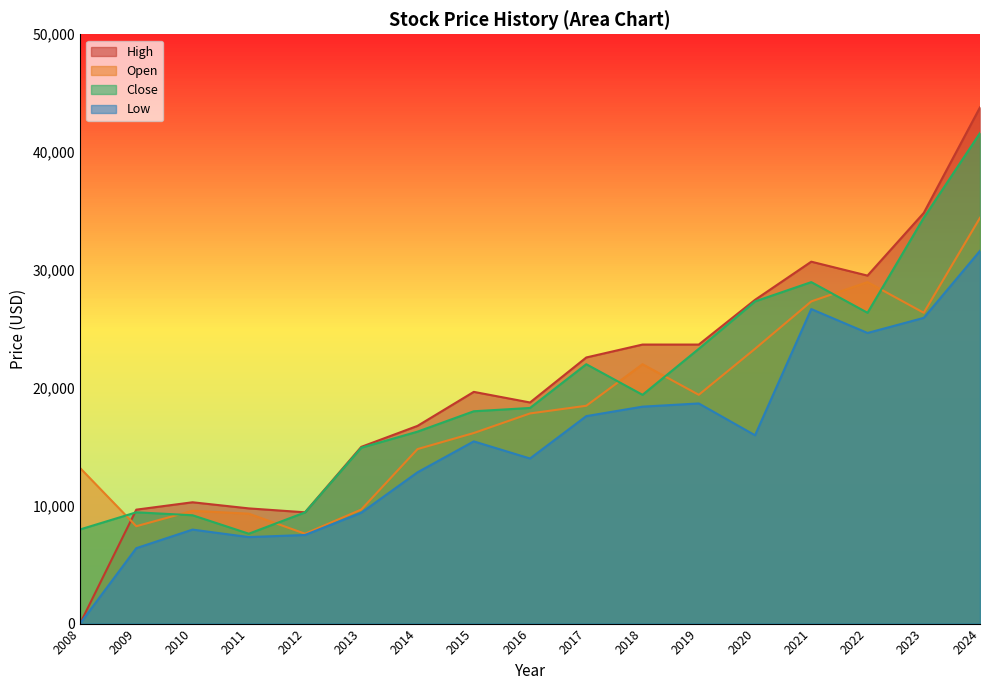

Reading right to left, extract all data points from this chart.

High: 43800.6	34845.0	29525.5	30707.3	27469.4	23674.0	23675.0	22579.3	18760.9	19660.7	16776.5	14995.5	9443.3	9774.5	10293.6	9667.1	0.0
Open: 34429.6	26371.4	28973.3	27334.9	23312.4	19411.4	22007.3	18481.6	17831.6	16168.2	14806.7	9676.0	7626.3	9326.9	9568.6	8261.8	13205.4
Close: 41620.0	34429.6	26371.4	28973.3	27334.9	23312.4	19411.4	22007.3	18295.4	18015.5	16286.2	14923.5	9434.3	7626.2	9192.7	9443.3	7987.0
Low: 31625.5	25939.5	24657.8	26686.1	15978.9	18678.9	18406.6	17603.4	14008.0	15460.1	12837.8	9407.5	7518.8	7339.8	7975.3	6400.0	0.0